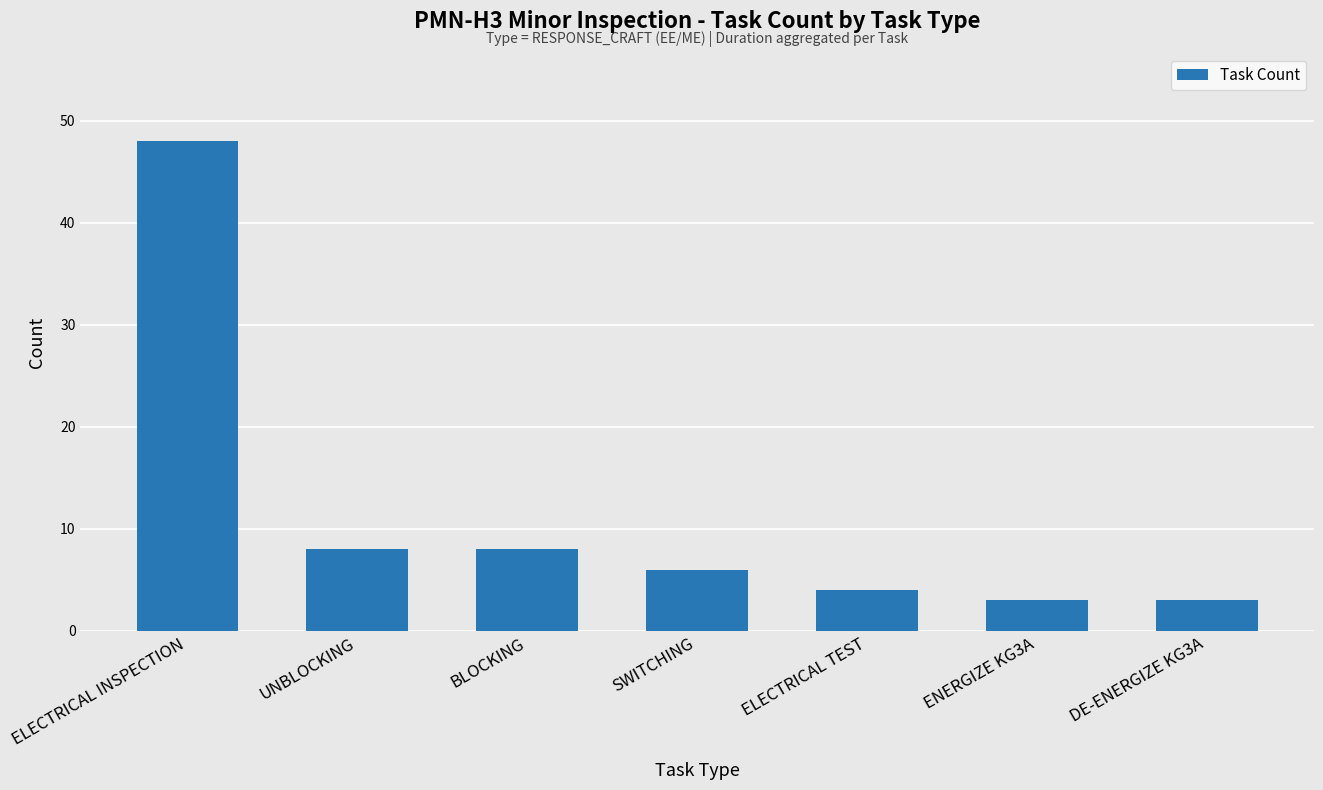

Reading right to left, extract all data points from this chart.

3	3	4	6	8	8	48